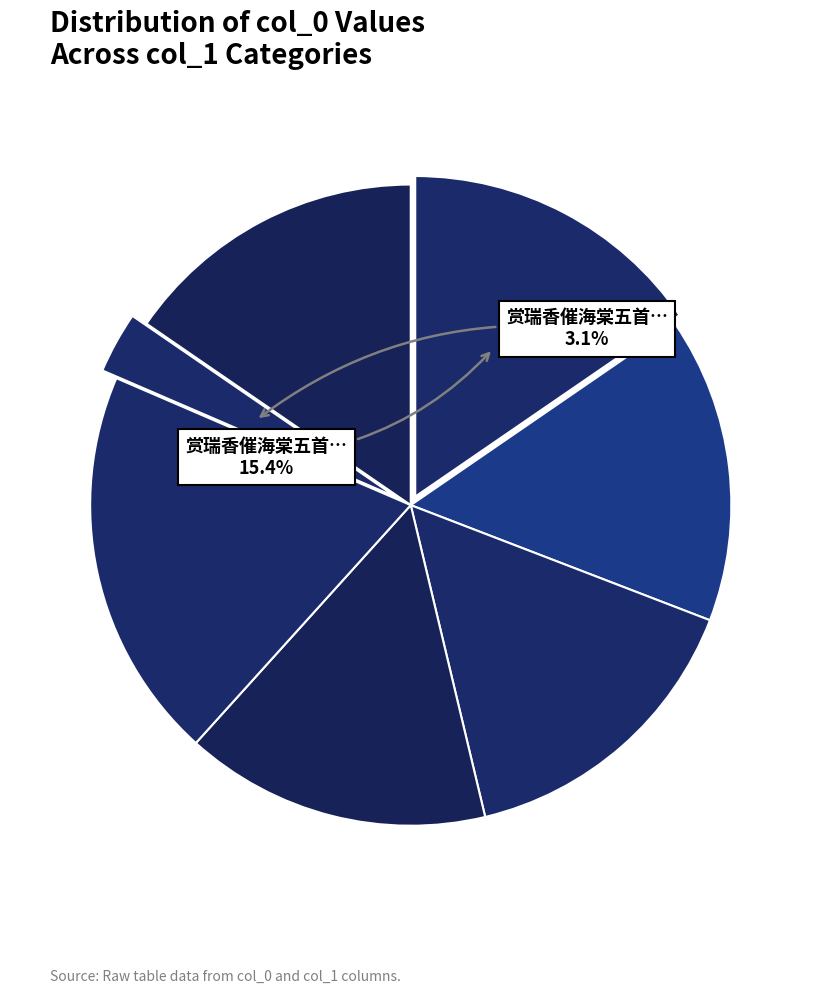

Which slice is the largest?

赏瑞香催海棠五首